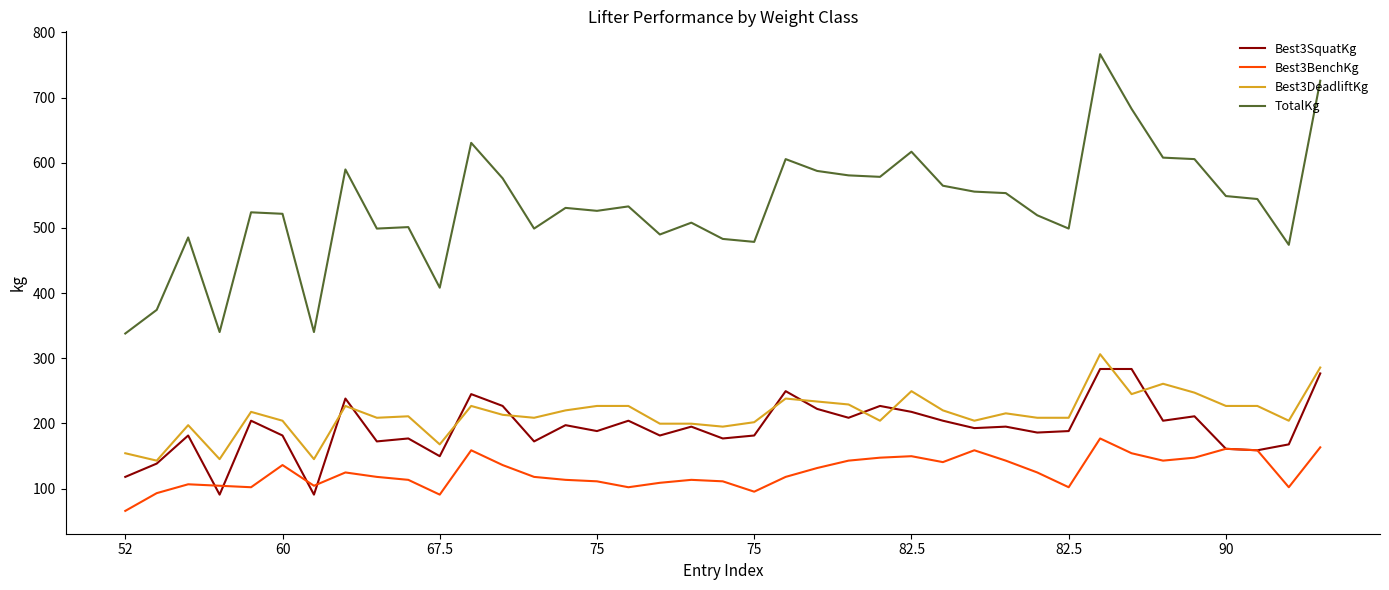

Which series has the widest spread of values?

TotalKg